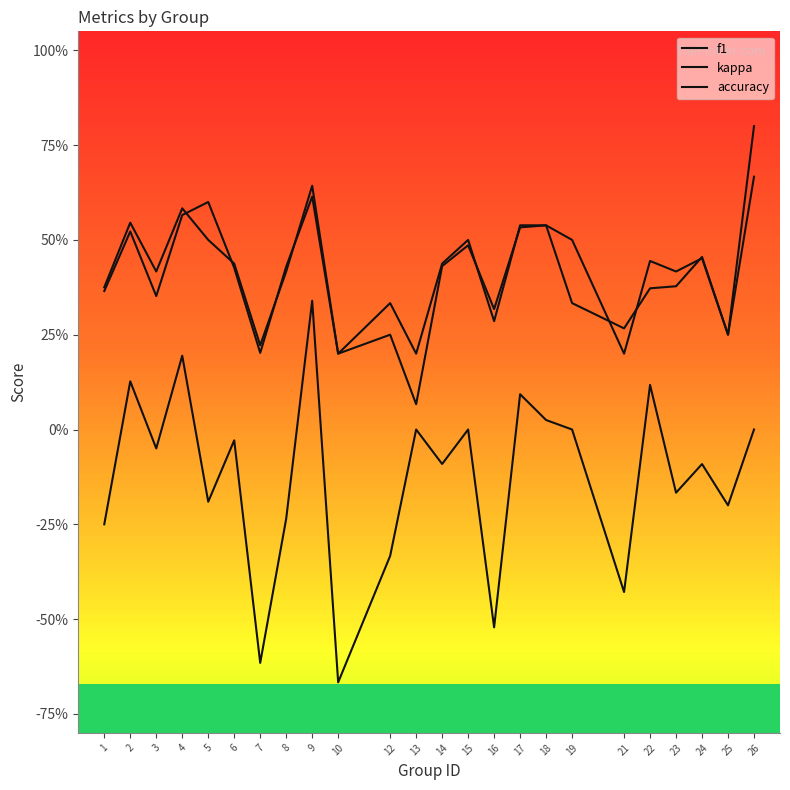

Where is the first local maximum for f1?

2